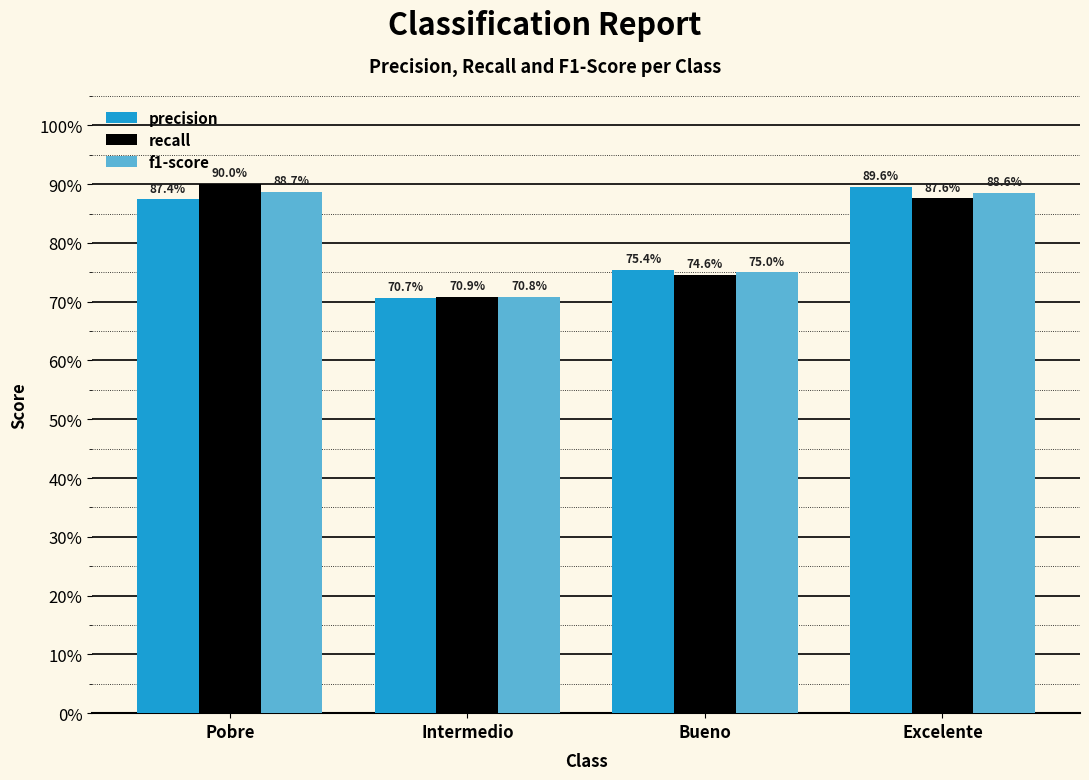

Is it true that f1-score equals 0.9 at Pobre?

True